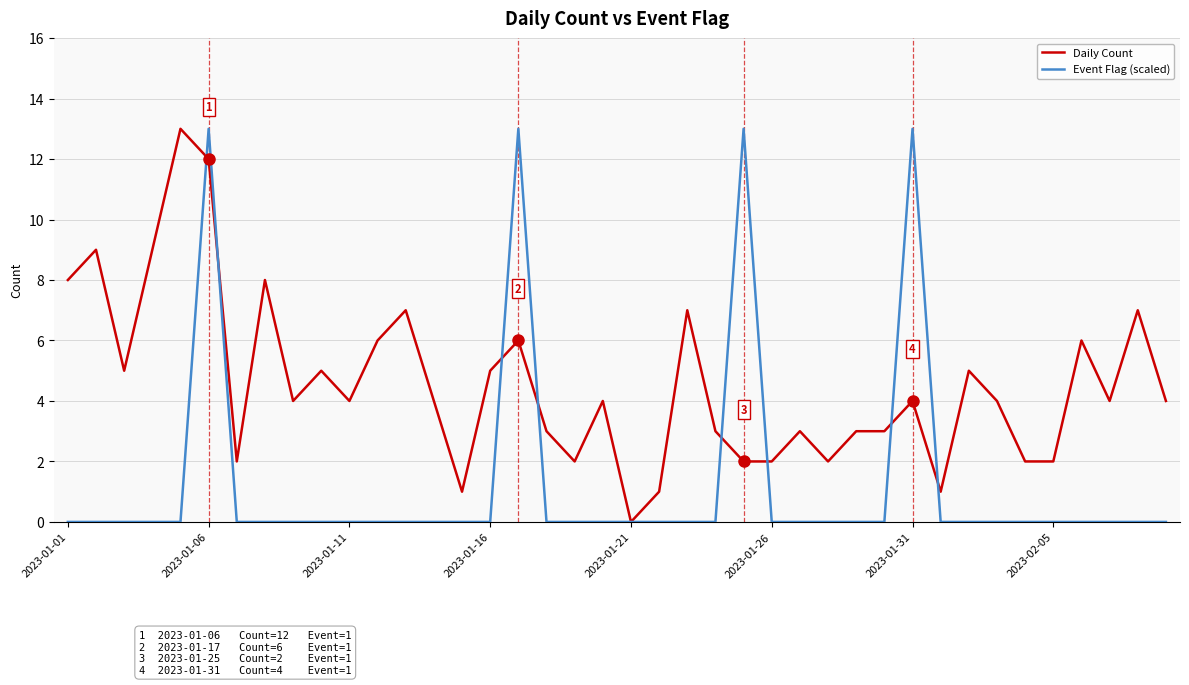

Rank the series by their average value, from highest to lowest.

Daily Count, Event Flag (scaled)